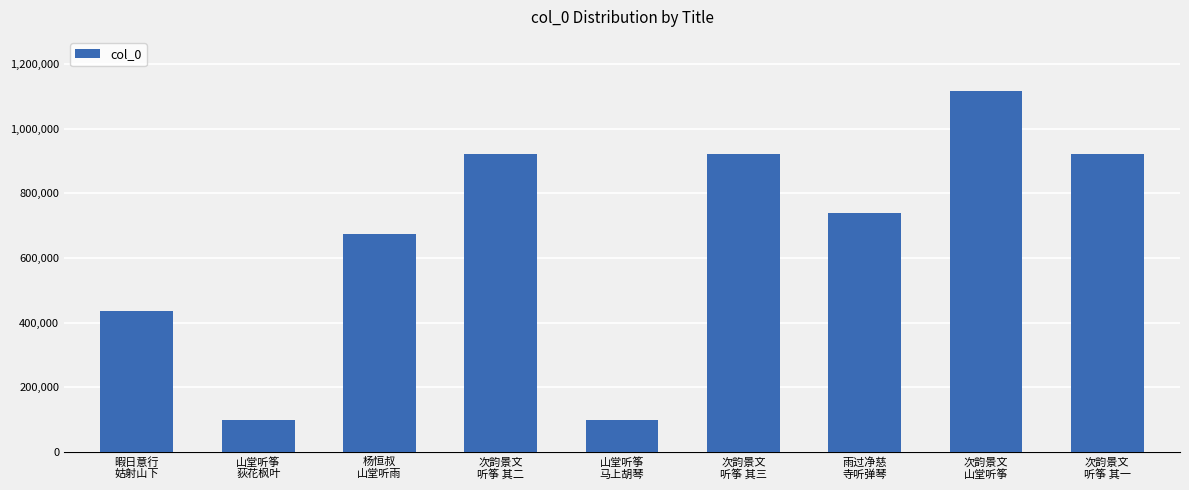

What is the label of the 1st bar from the right?

次韵景文
听筝 其一